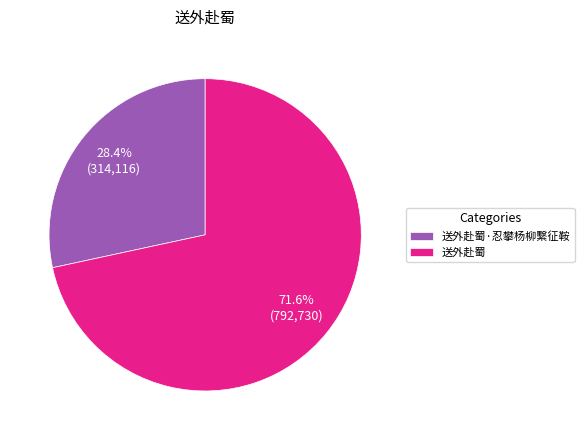

Is 送外赴蜀·忍攀杨柳繫征鞍 the majority of the pie?

No